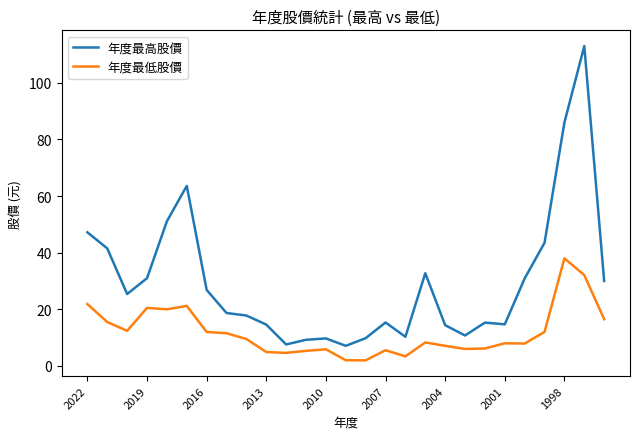

Which series has the largest range (max minus min)?

年度最高股價